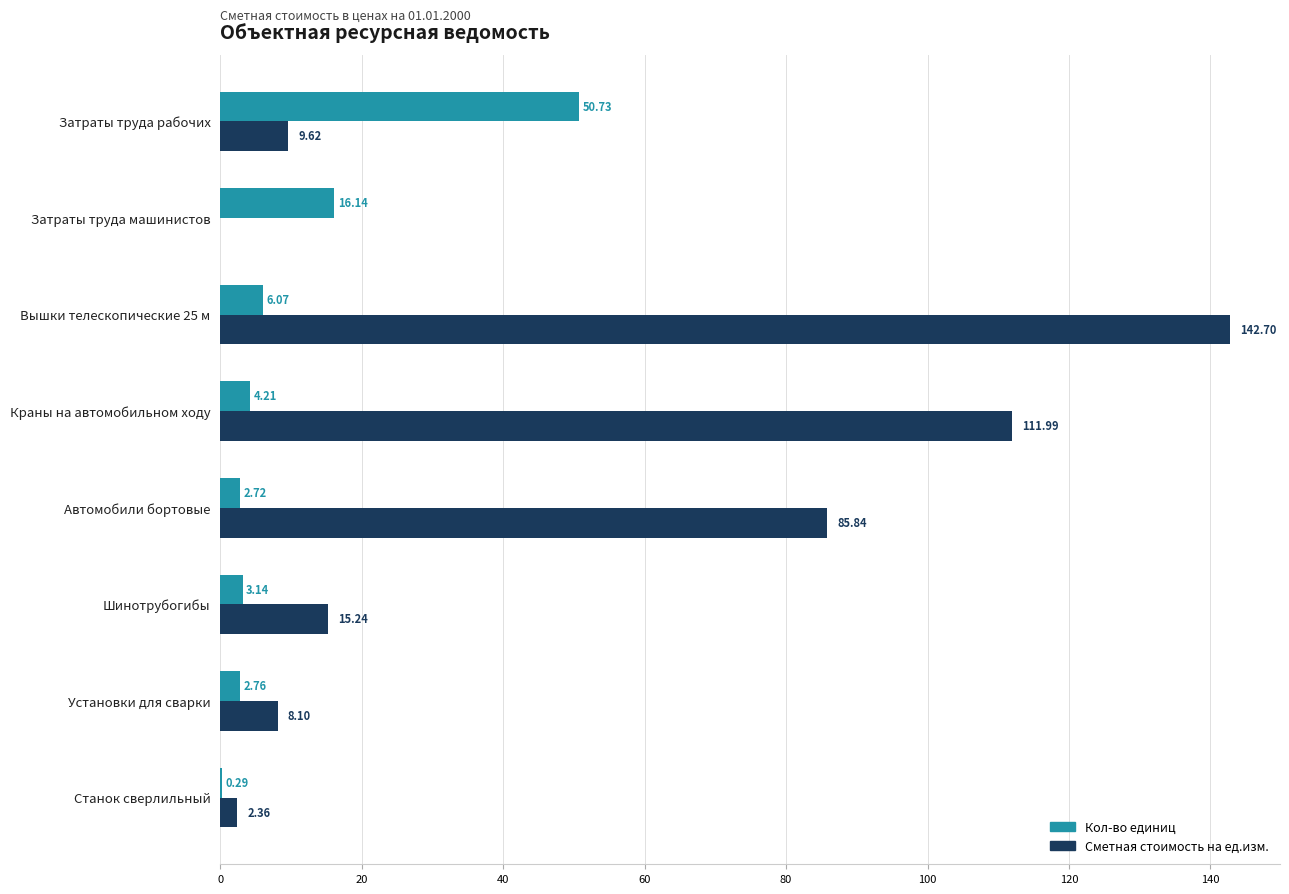

What is the total value across all series at Установки для сварки?

10.9